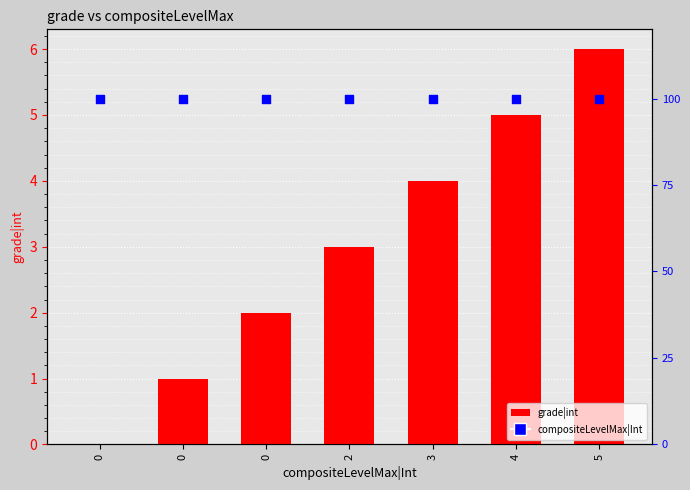

What are all the series names shown in the legend?

grade|int, compositeLevelMax|Int